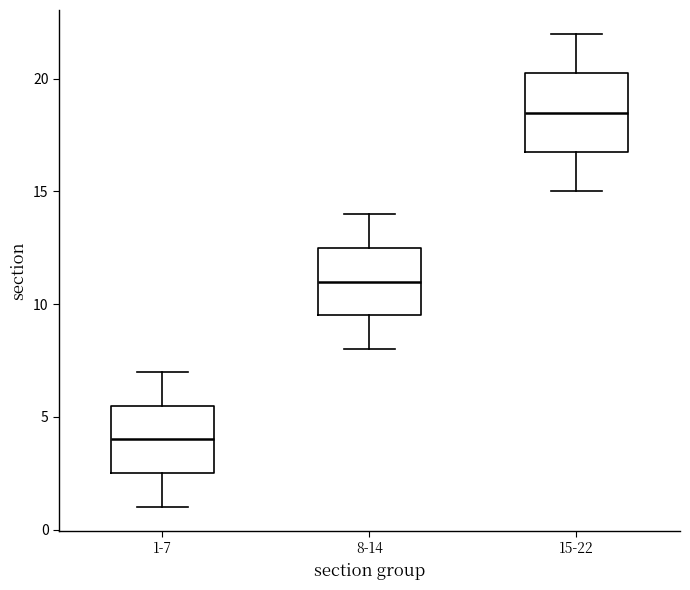

Which box's median line is the lowest?

1-7